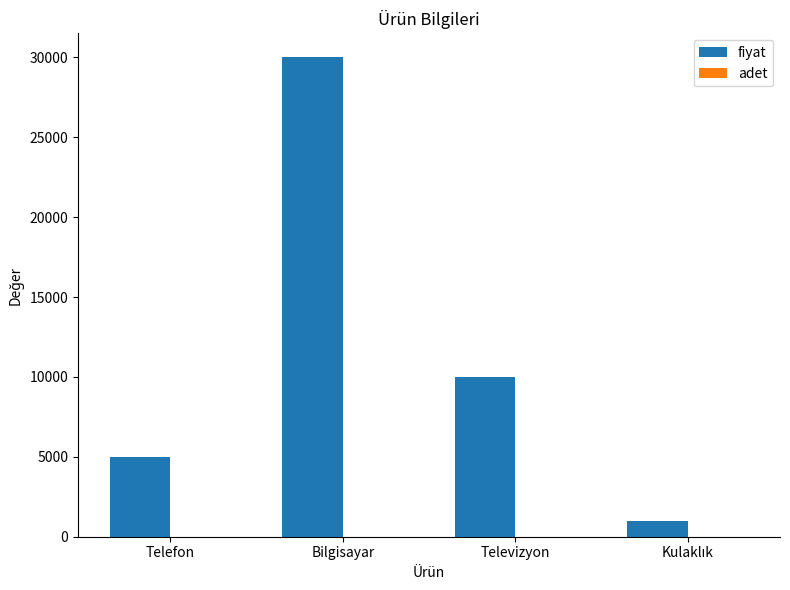

True or false: fiyat has a value of 8769 at Telefon.

False